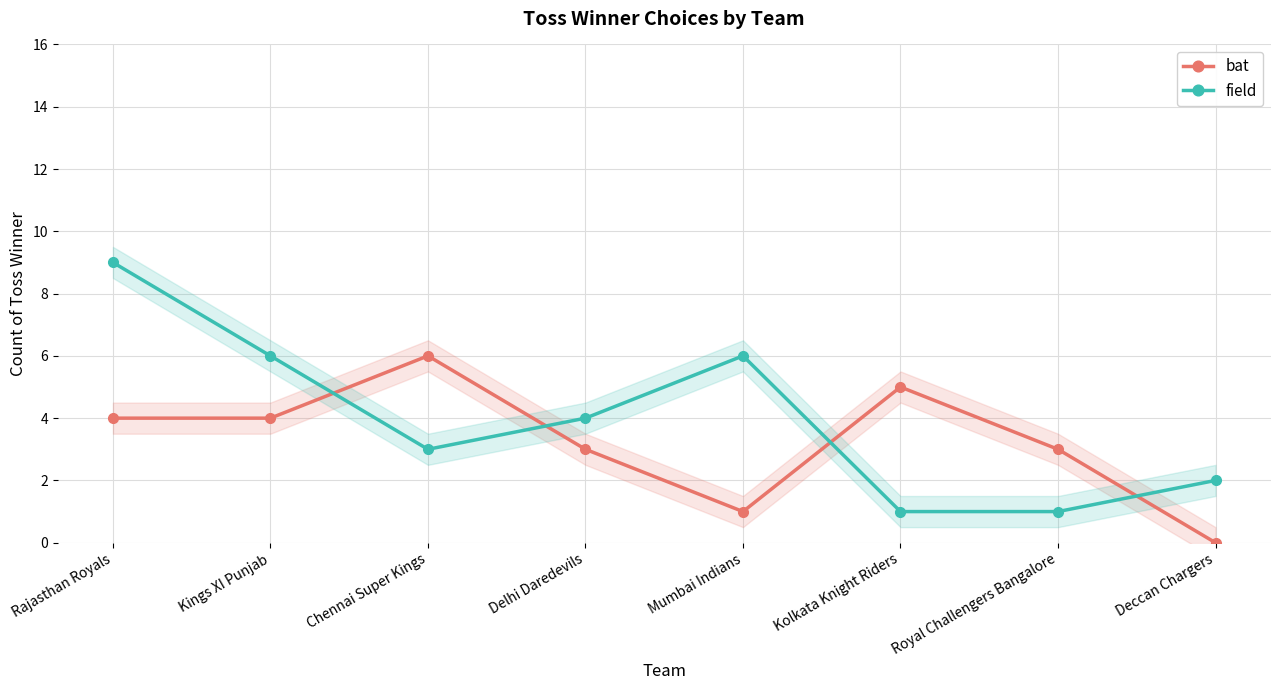

At which category does the chart reach its minimum across all series?

Deccan Chargers